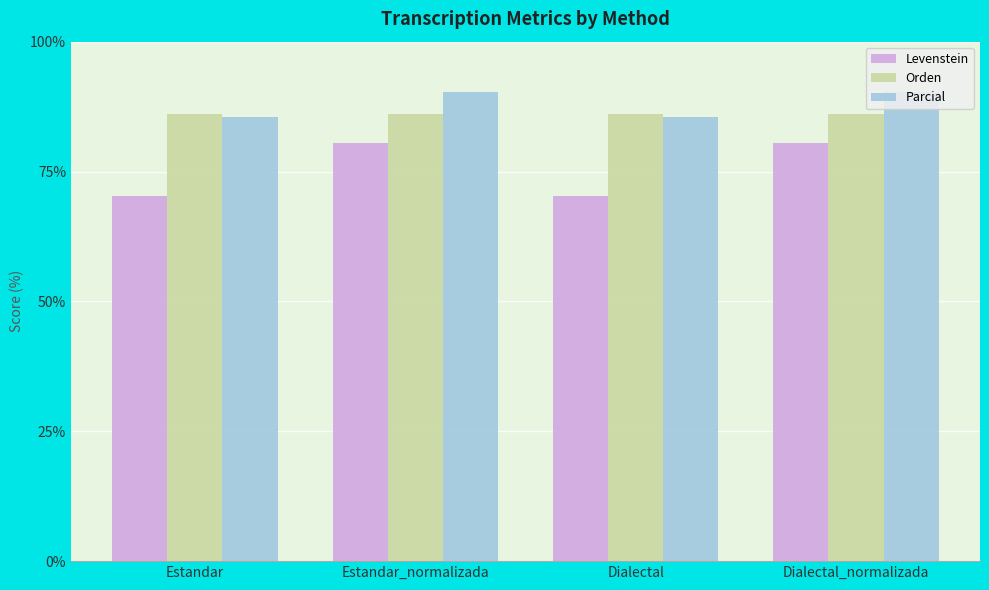

Reading left to right, transcribe all the data shown in this chart.

Levenstein: Estandar=70.2	Estandar_normalizada=80.5	Dialectal=70.2	Dialectal_normalizada=80.5
Orden: Estandar=86.1	Estandar_normalizada=86.1	Dialectal=86.1	Dialectal_normalizada=86.1
Parcial: Estandar=85.5	Estandar_normalizada=90.3	Dialectal=85.5	Dialectal_normalizada=90.3